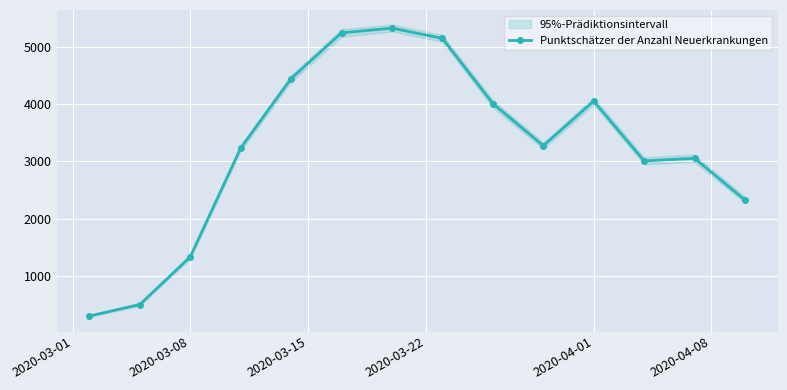

What is the maximum value shown in the chart?

5327